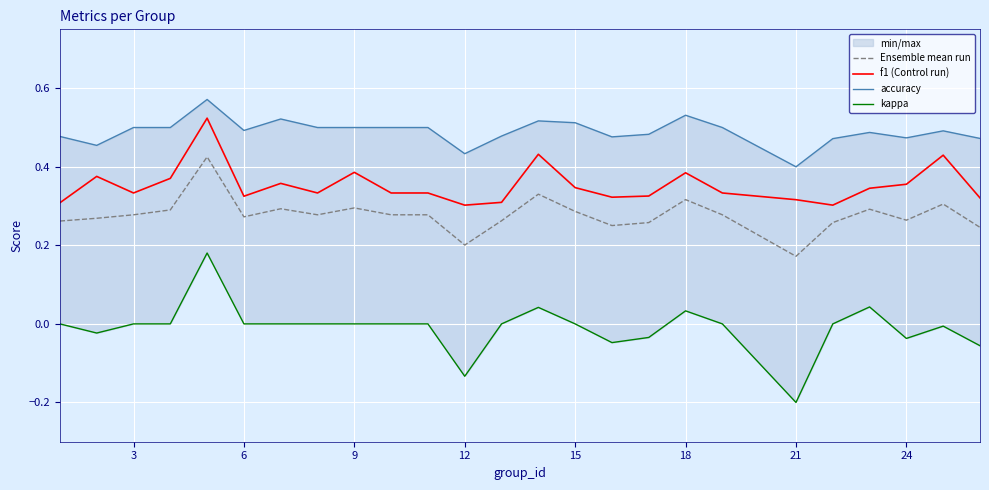

True or false: Ensemble mean run and f1 (Control run) intersect in this chart.

False